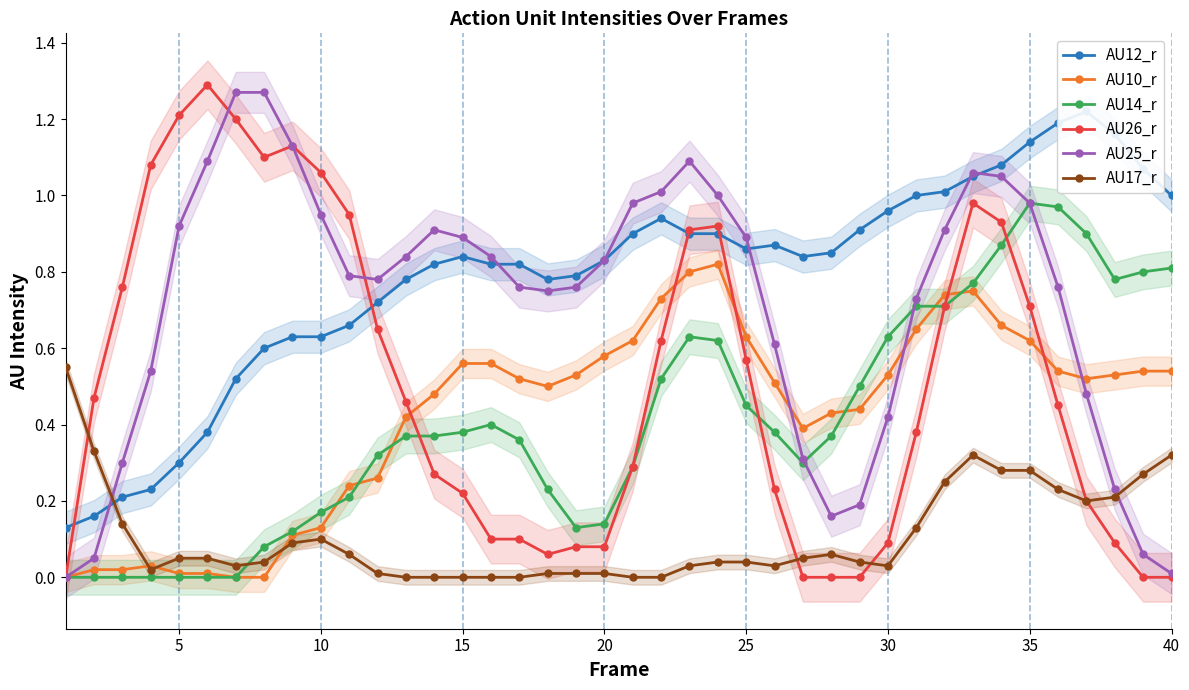

Which series has the largest range (max minus min)?

AU26_r